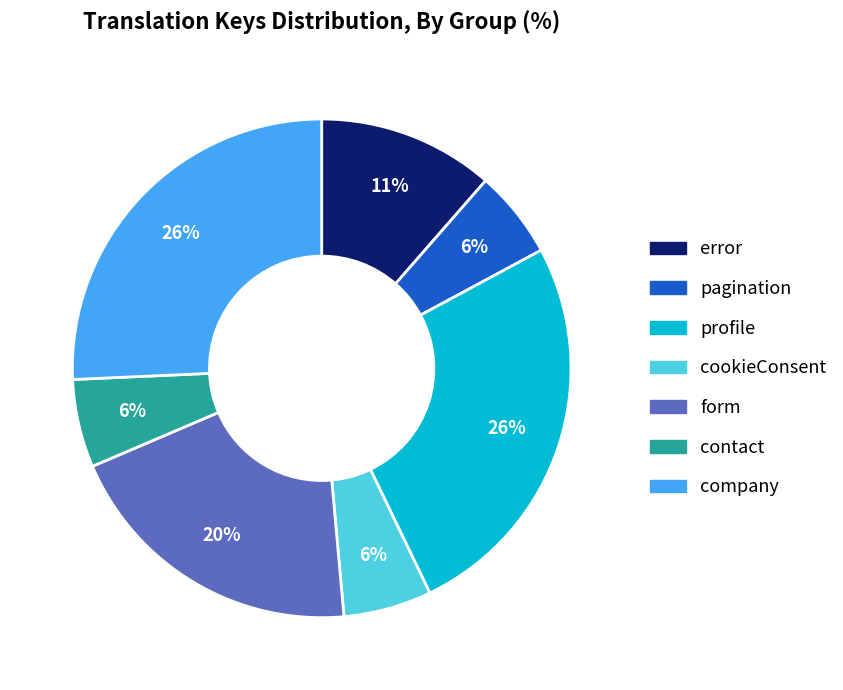

Is it true that cookieConsent is 6% of the pie?

True